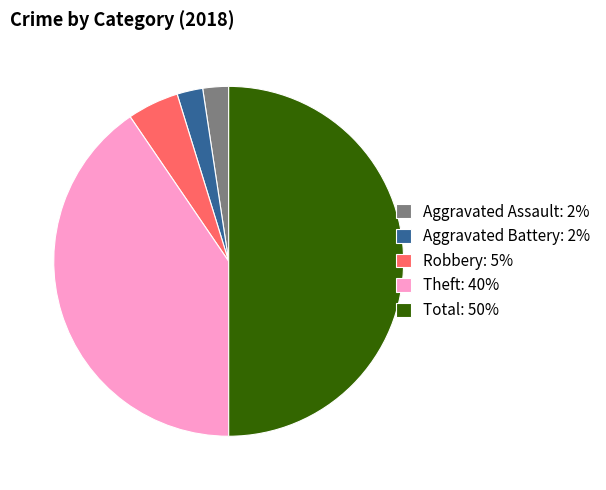

Which has a higher value, Robbery: 5% or Aggravated Battery: 2%?

Robbery: 5%